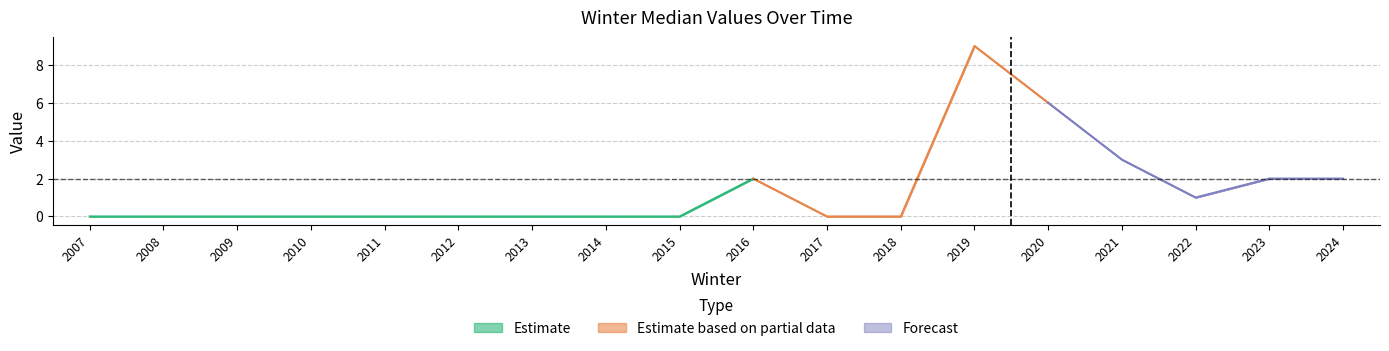

At which category is the sum across all series the highest?

2019